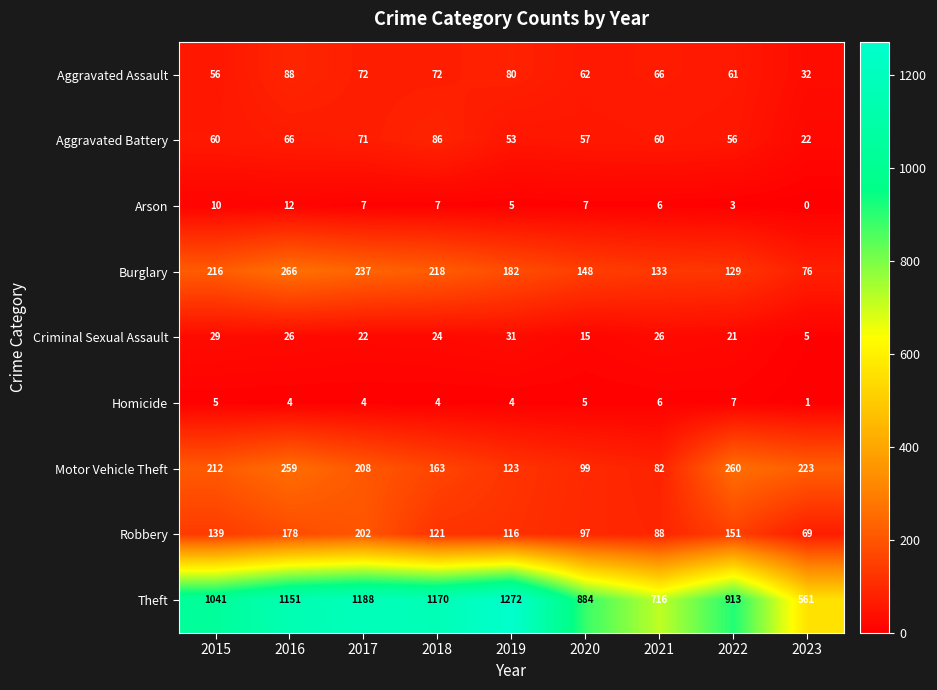

Where is Aggravated Battery nearest to the value 54?

2019